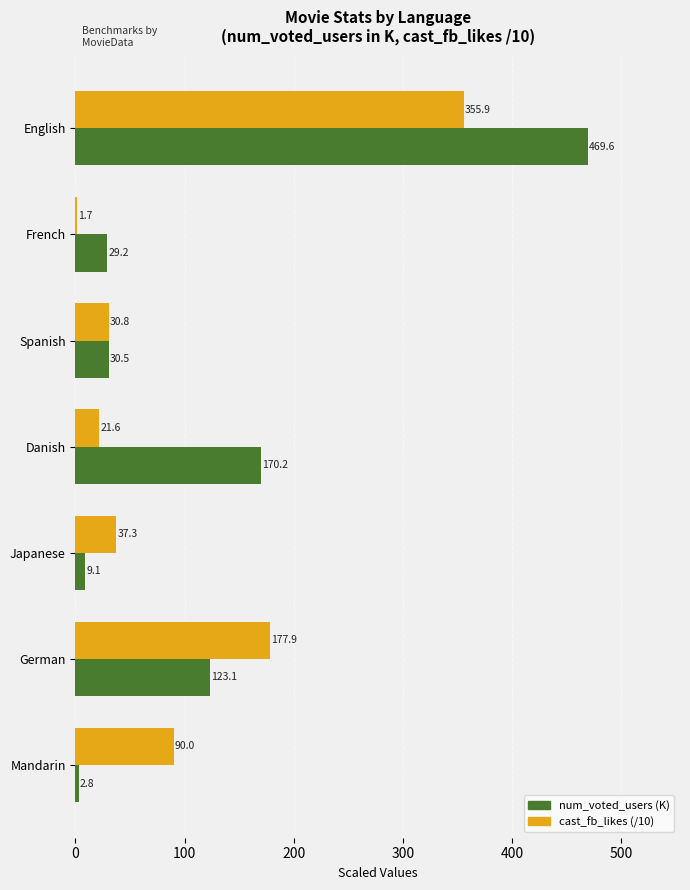

True or false: num_voted_users (K) has a value of 211.7 at German.

False